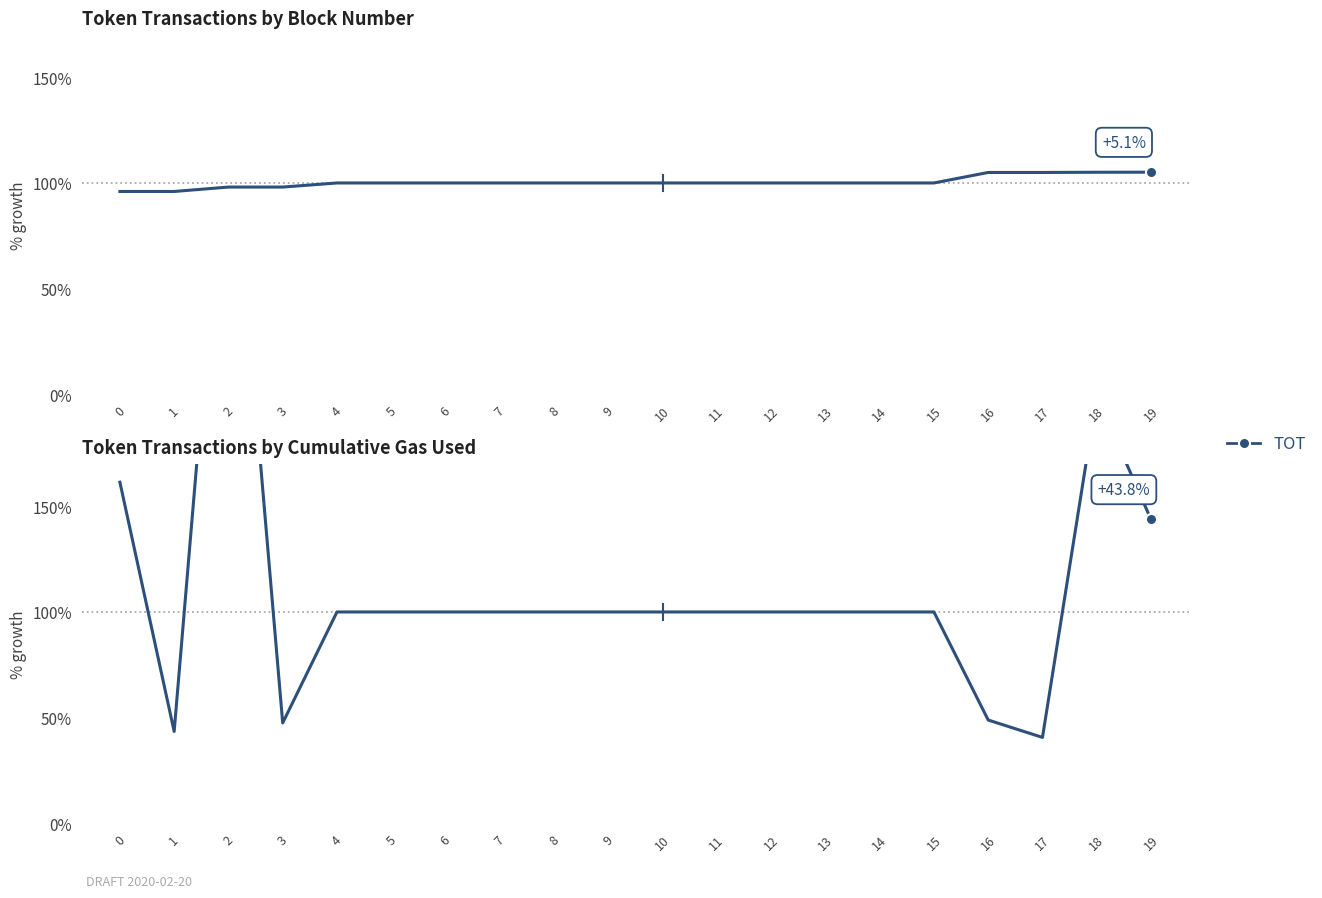

Reading left to right, list all the values displayed in this chart.

0=1.6	1=0.4	2=3.5	3=0.5	4=1.0	5=1.0	6=1.0	7=1.0	8=1.0	9=1.0	10=1.0	11=1.0	12=1.0	13=1.0	14=1.0	15=1.0	16=0.5	17=0.4	18=2.0	19=1.4